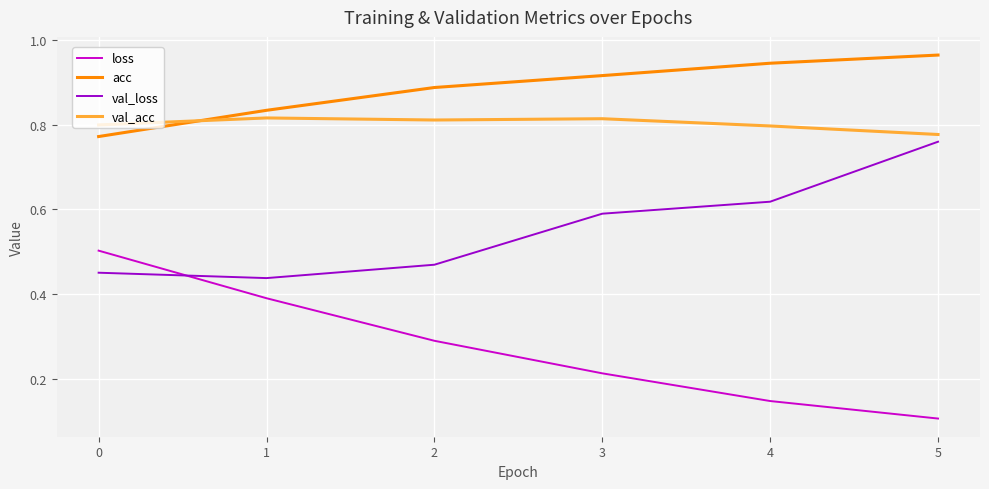

Which category has the lowest value in the val_acc series?

5